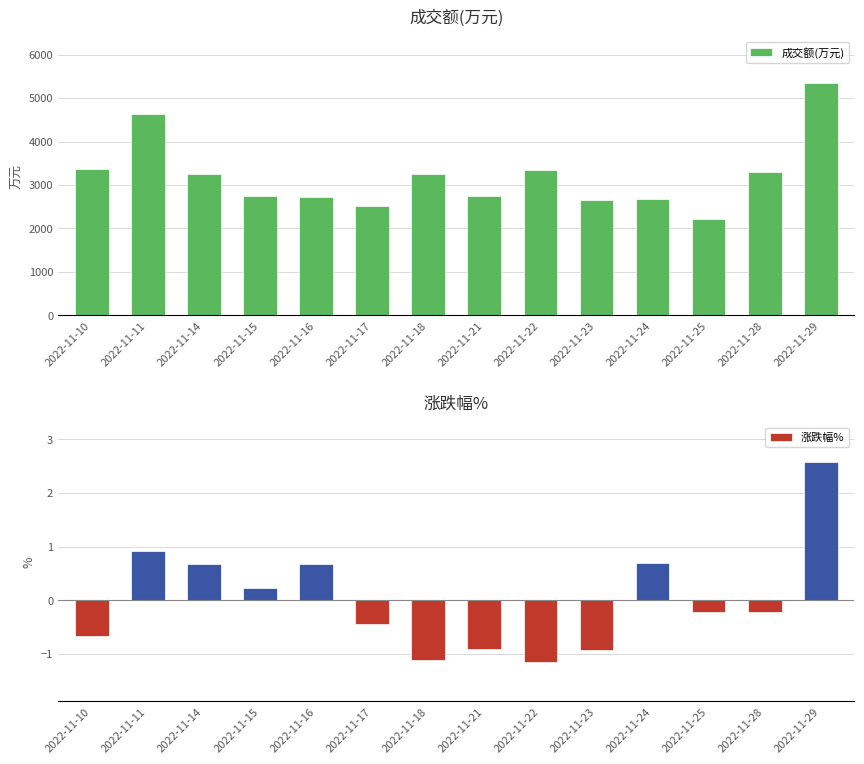

True or false: 成交额(万元) has a value of 3250.0 at 2022-11-18.

True